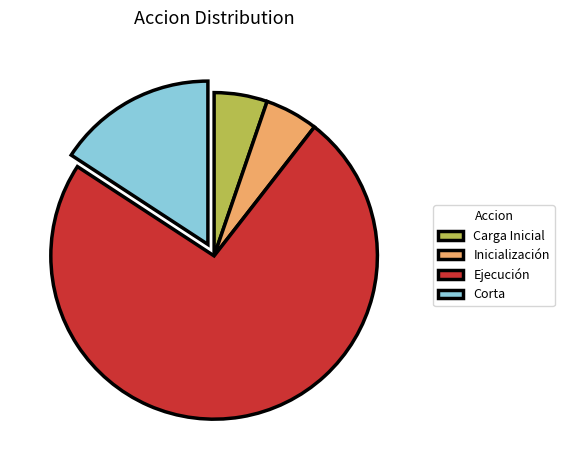

Which category has the biggest portion of the pie?

Ejecución